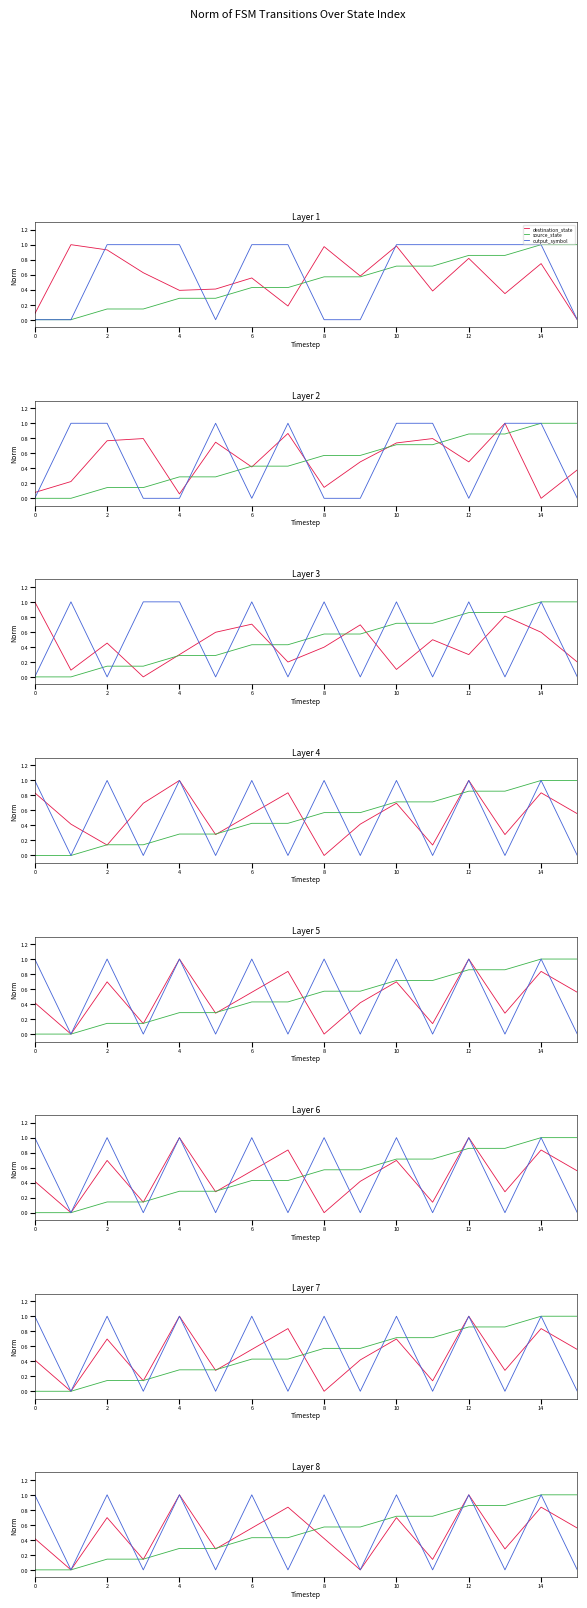

At which category is the sum across all series the highest?

12